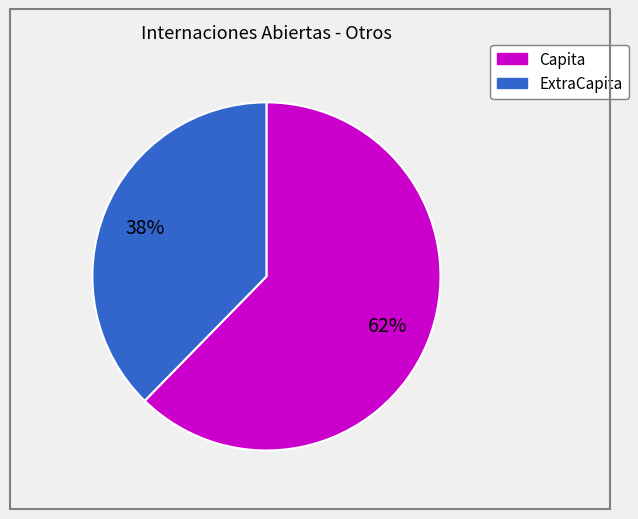

Does any single category account for the majority?

Yes